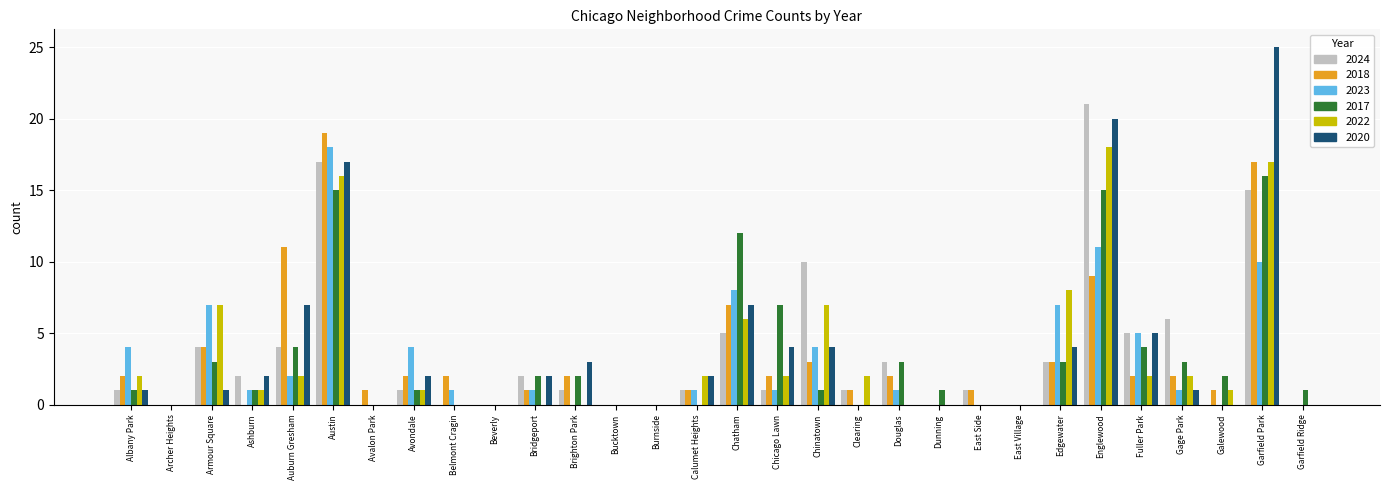

What is the approximate value of 2020 at Chicago Lawn, to the nearest 5?

5